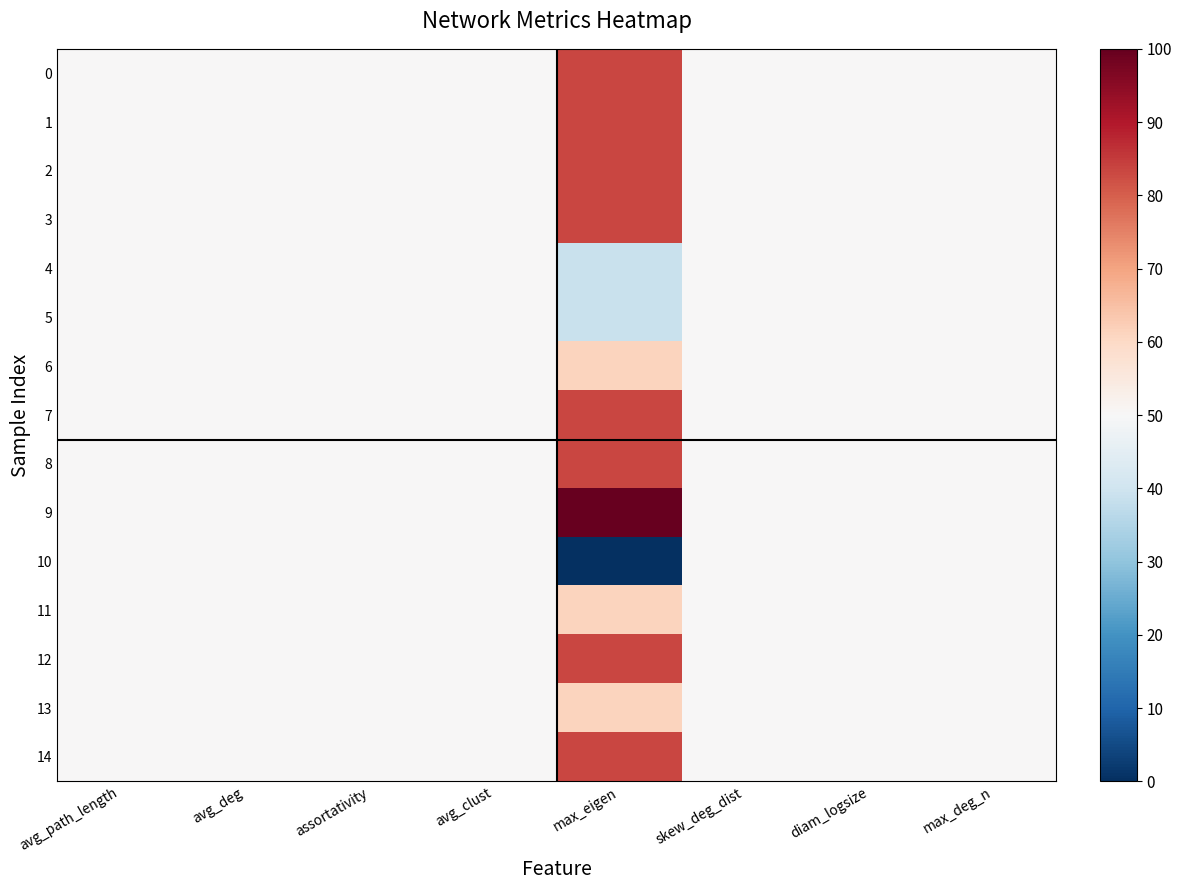

At which category does the chart reach its minimum across all series?

max_eigen